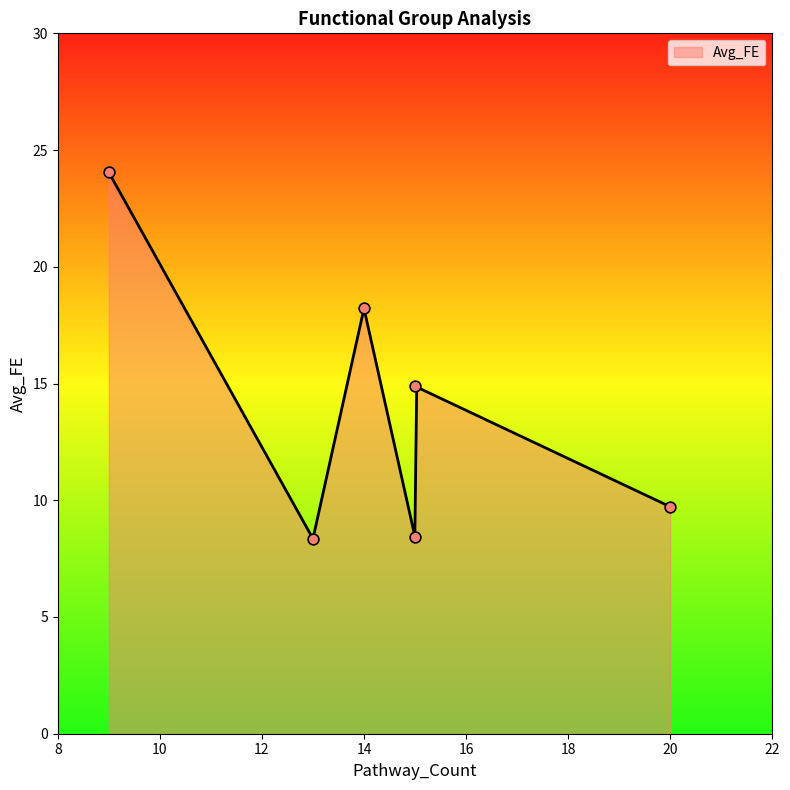

What is the change in value from 14 to 13?

-9.9